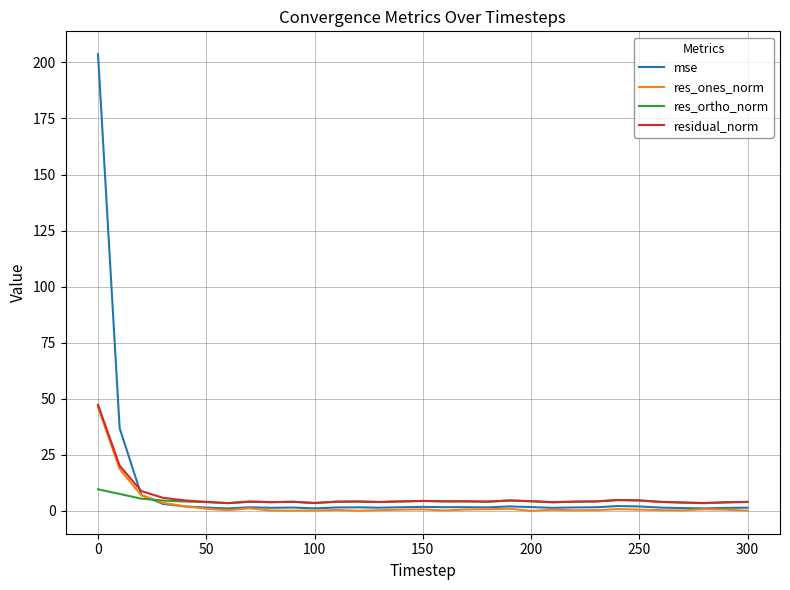

Which series has the widest spread of values?

mse